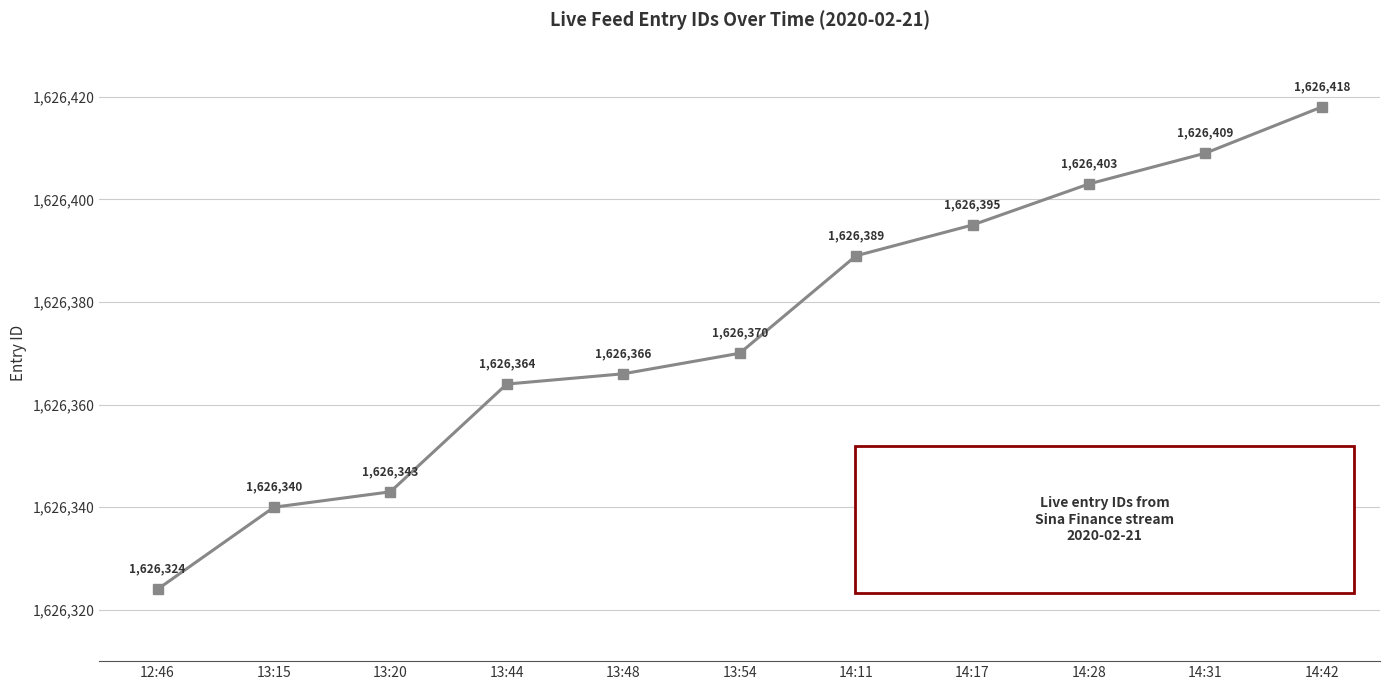

List the labels in order of value, smallest first.

12:46, 13:15, 13:20, 13:44, 13:48, 13:54, 14:11, 14:17, 14:28, 14:31, 14:42